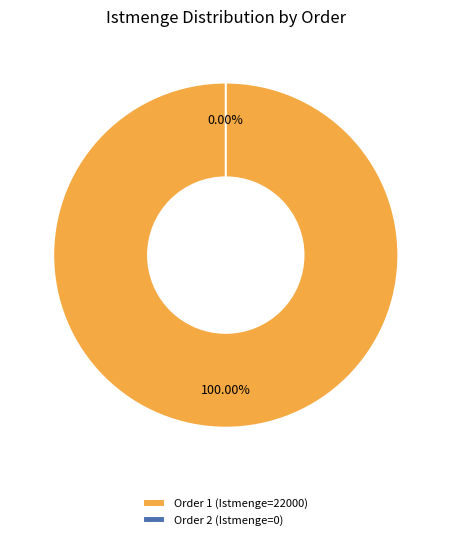

Is it true that 0 is 0% of the pie?

True